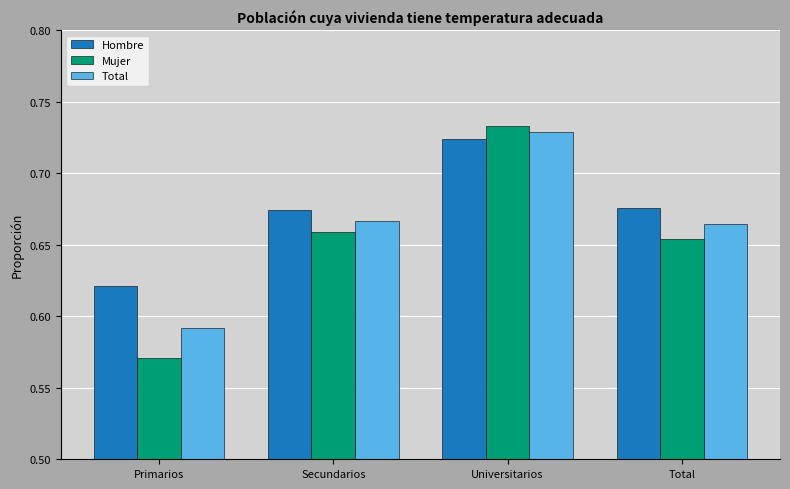

Which category has the highest value in the Total series?

Universitarios